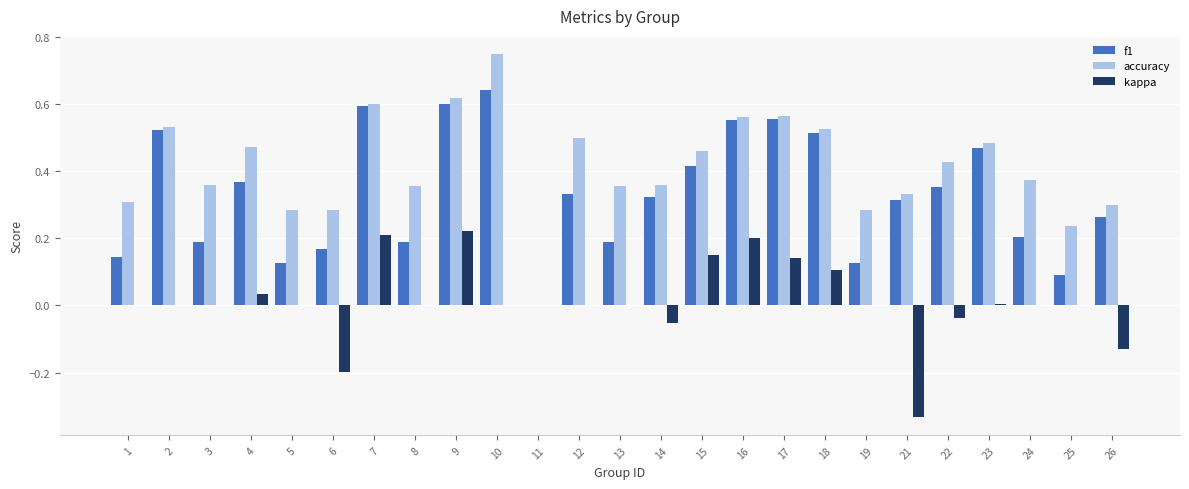

What is the sum of all accuracy values?

10.3